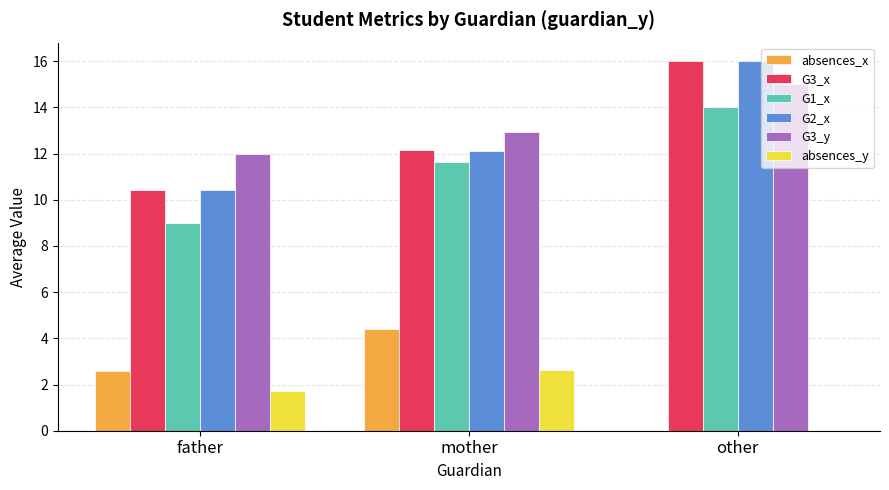

Count the number of categories in the chart.

3